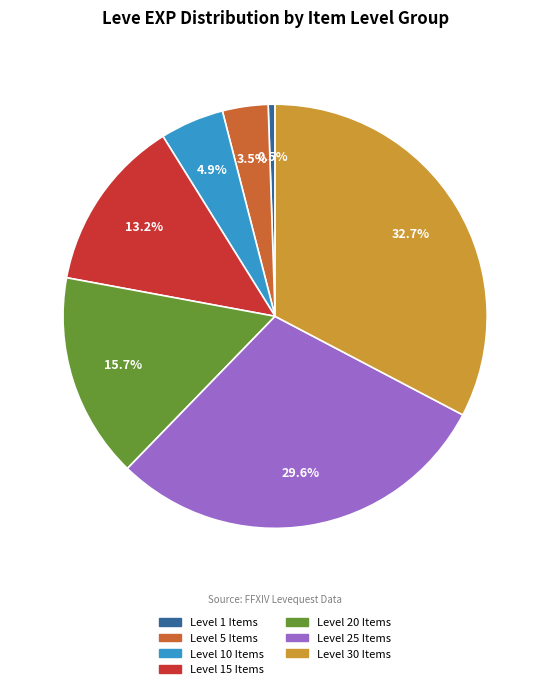

Is there a majority slice in this chart?

No